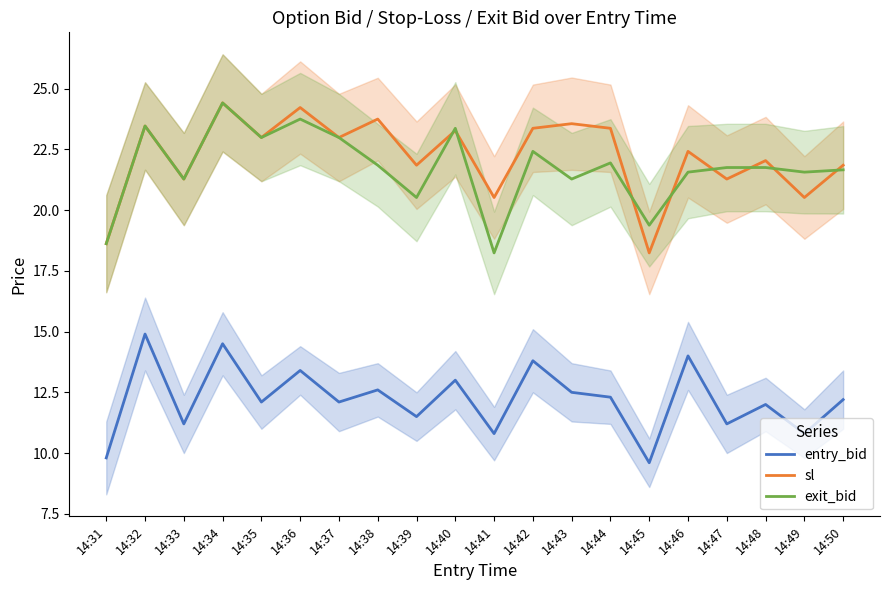

At which category does sl reach its first local valley?

14:33